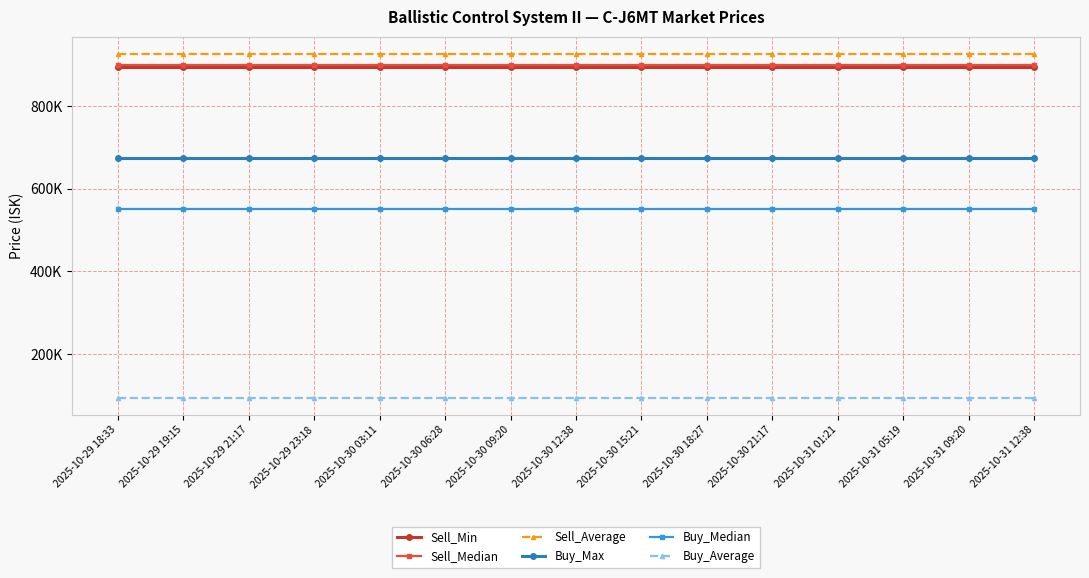

Between 2025-10-31 12:38 and 2025-10-29 18:33, which is larger?

2025-10-31 12:38